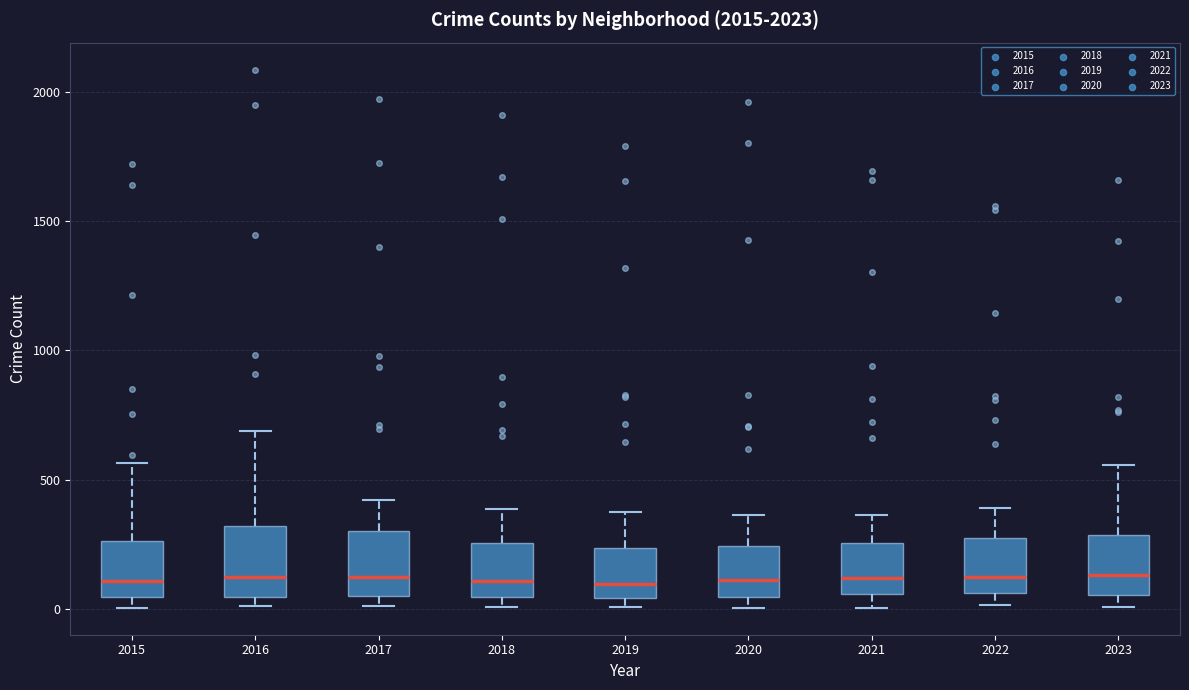

Reading left to right, read every box against the y-axis: the position of its median line, the range the box covers, and the ends of its whiskers. The values are not printed on the chart, so give them approximately, as read against the axis.

2015: median 100, box 50 to 250, whiskers 0 to 550
2016: median 150, box 50 to 300, whiskers 0 to 700
2017: median 100, box 50 to 300, whiskers 0 to 400
2018: median 100, box 50 to 250, whiskers 0 to 400
2019: median 100, box 50 to 250, whiskers 0 to 400
2020: median 100, box 50 to 250, whiskers 0 to 350
2021: median 100, box 50 to 250, whiskers 0 to 350
2022: median 100, box 50 to 250, whiskers 0 to 400
2023: median 150, box 50 to 300, whiskers 0 to 550